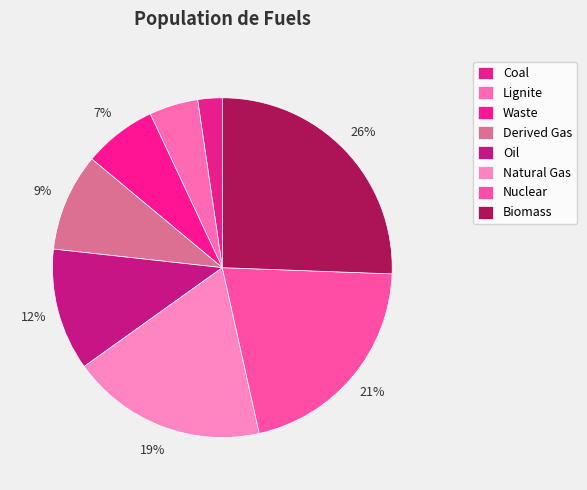

How many segments does this pie chart have?

8